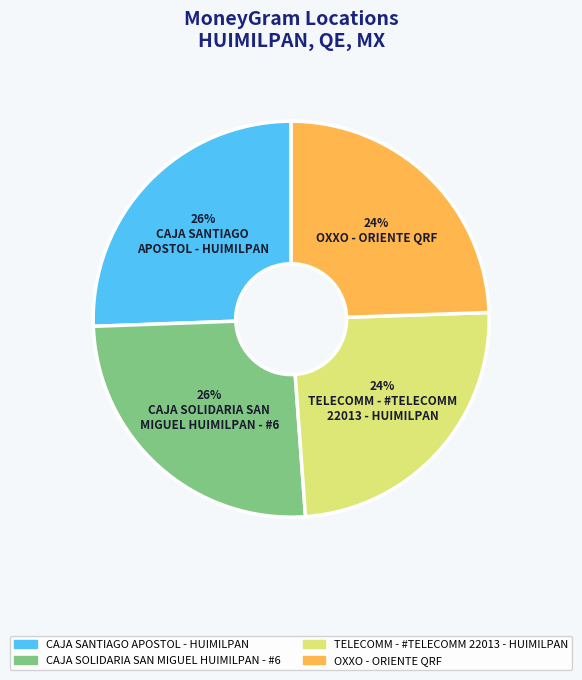

Is there a majority slice in this chart?

No